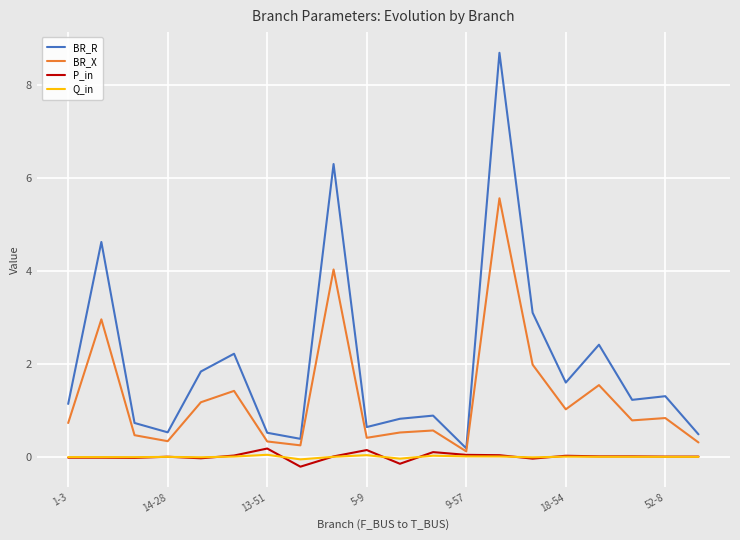

What are all the series names shown in the legend?

BR_R, BR_X, P_in, Q_in